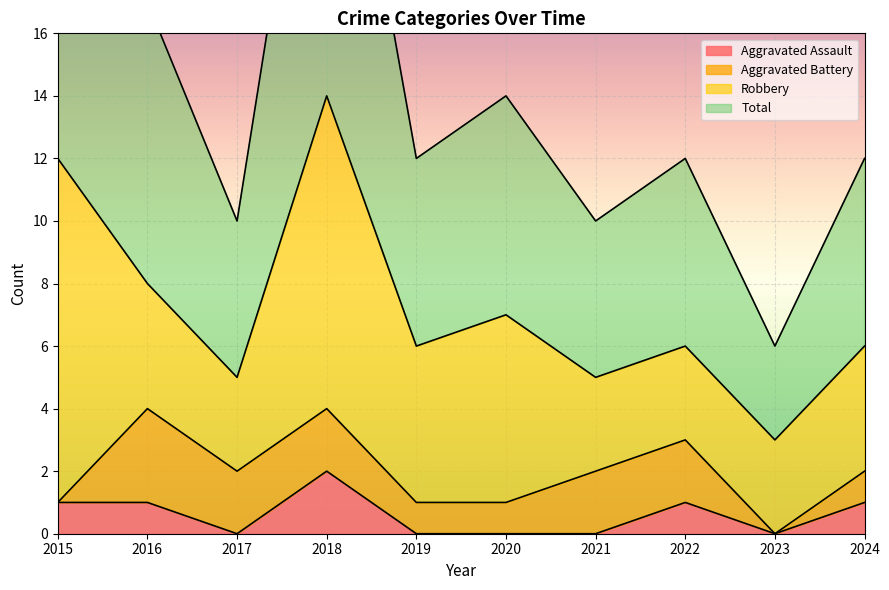

Does the chart display data point markers on the line(s)?

No